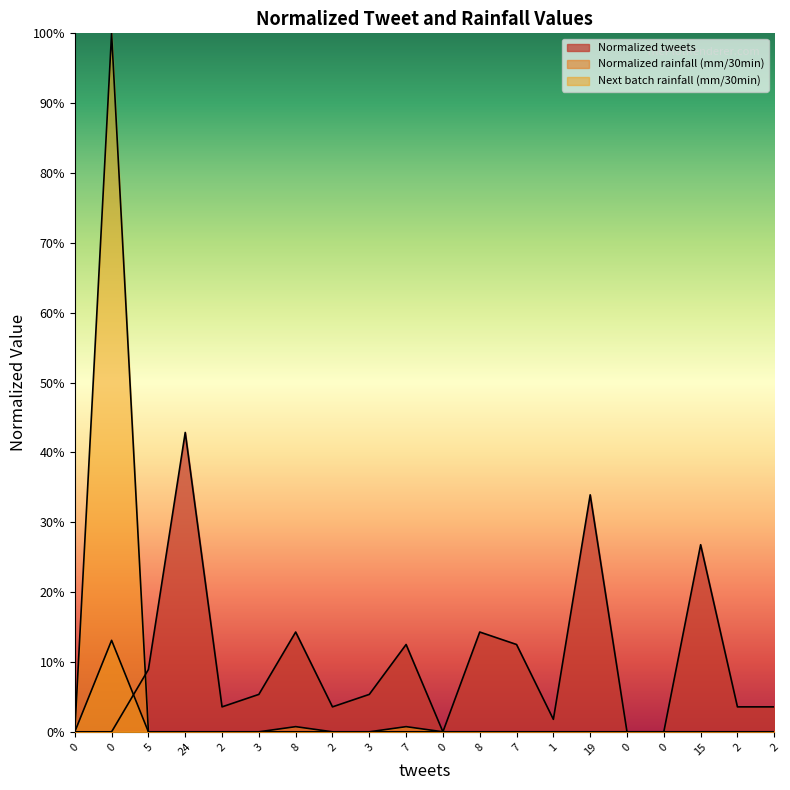

What is the maximum value shown in the chart?

1.0